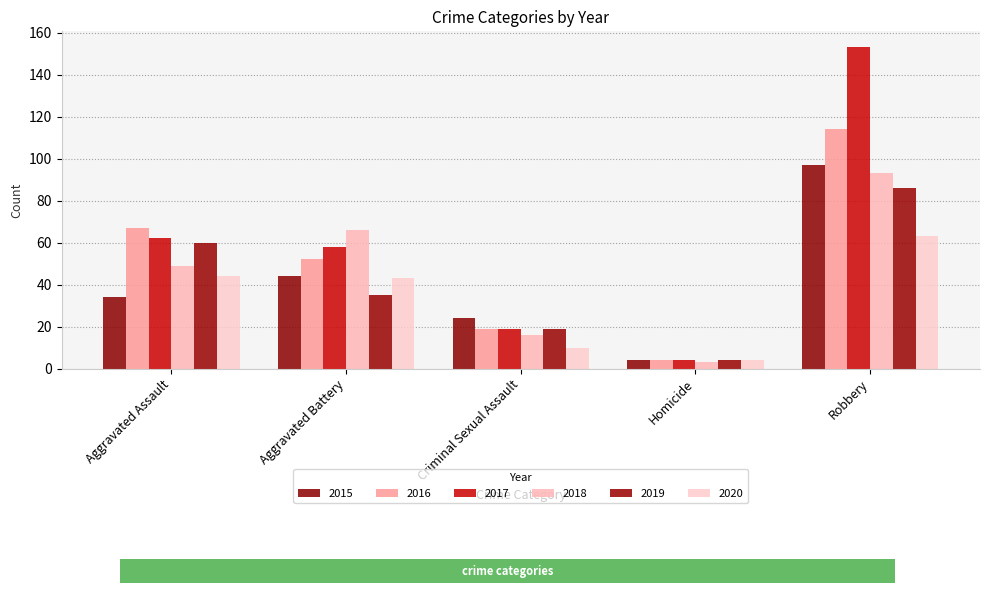

List the series in order of their peak value, lowest first.

2020, 2019, 2018, 2015, 2016, 2017